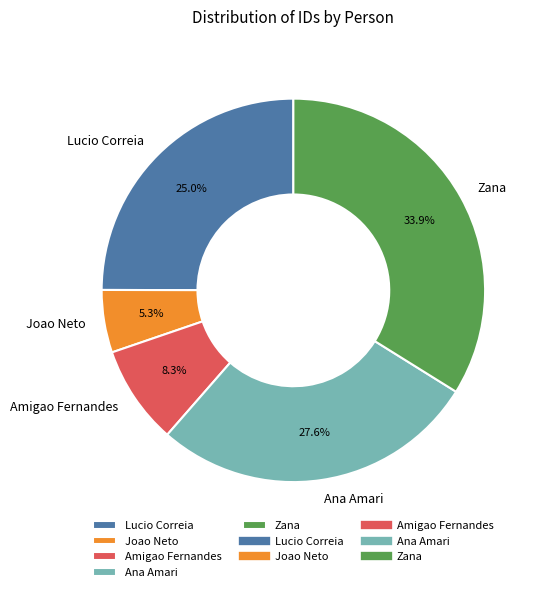

Does Zana account for over 50% of the chart?

No